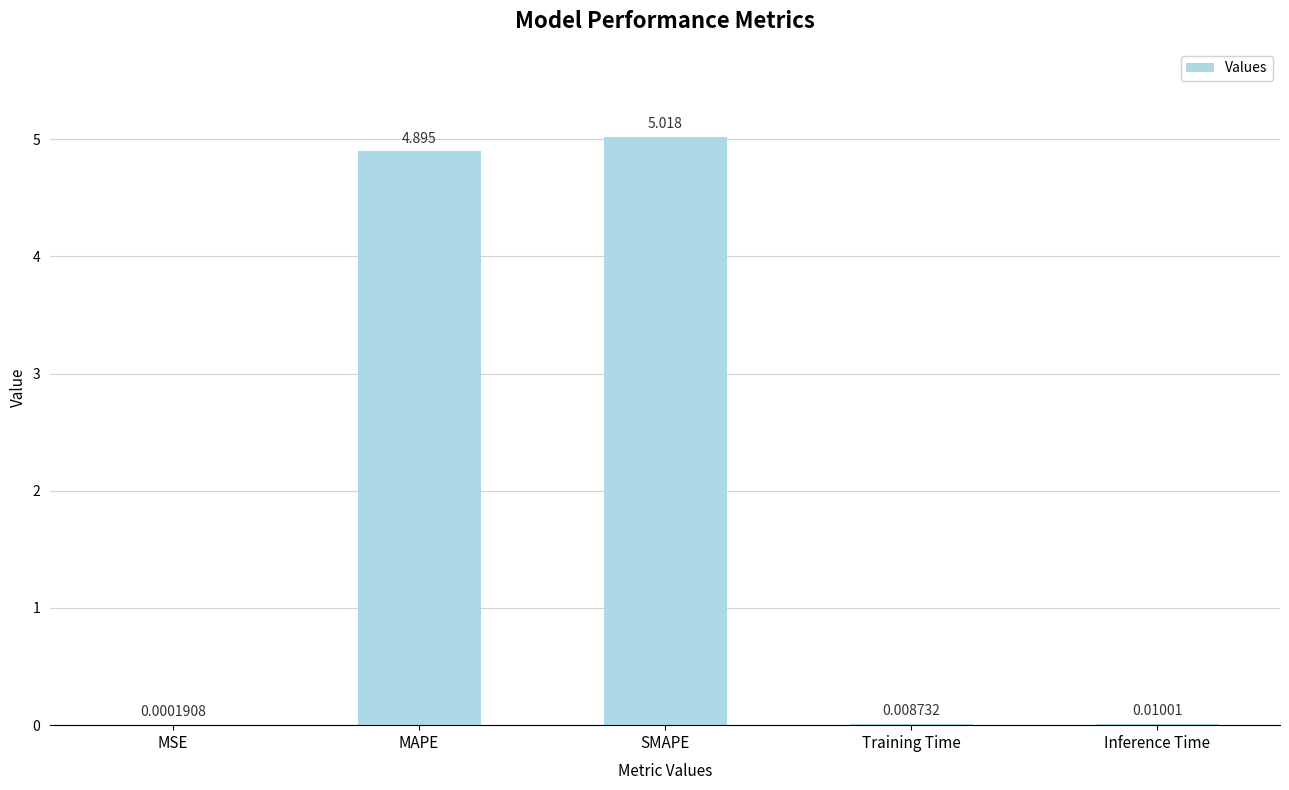

At which label is the value closest to 2?

Inference Time